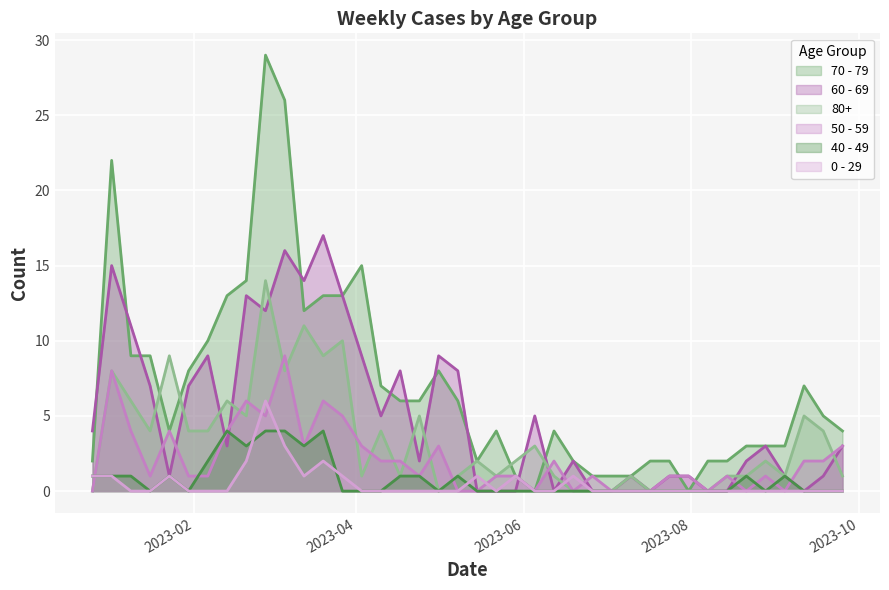

Which series ends up on top after the final intersection of 60 - 69 and 70 - 79?

70 - 79